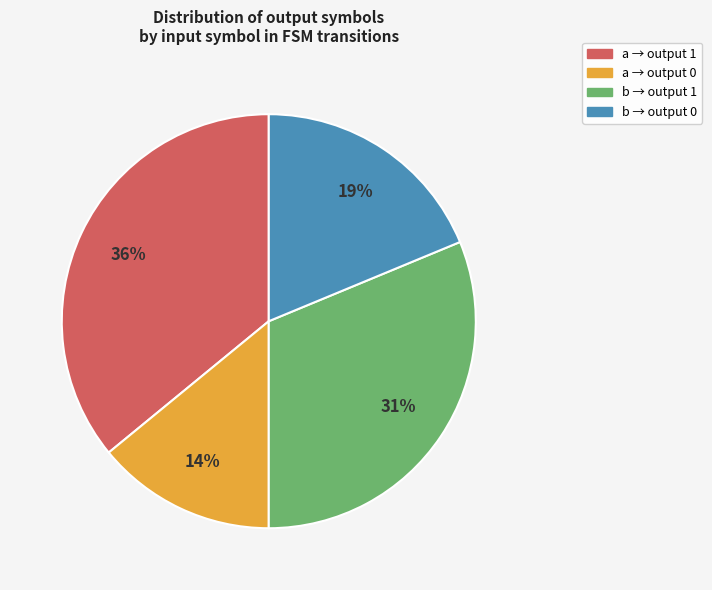

How many segments does this pie chart have?

4